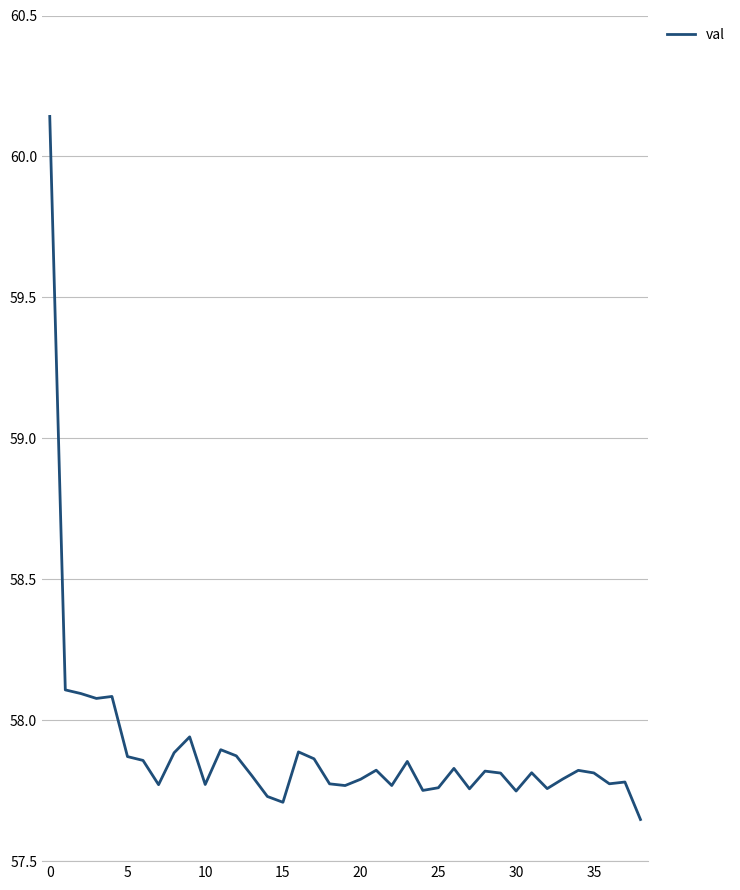

What is the difference between the maximum and minimum values?

2.5